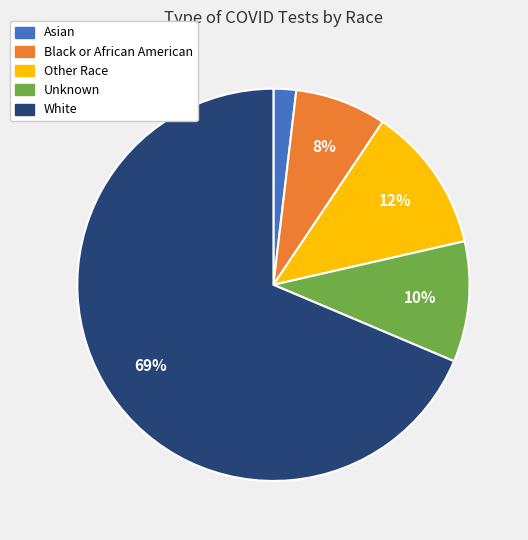

Which slice is the smallest?

Asian